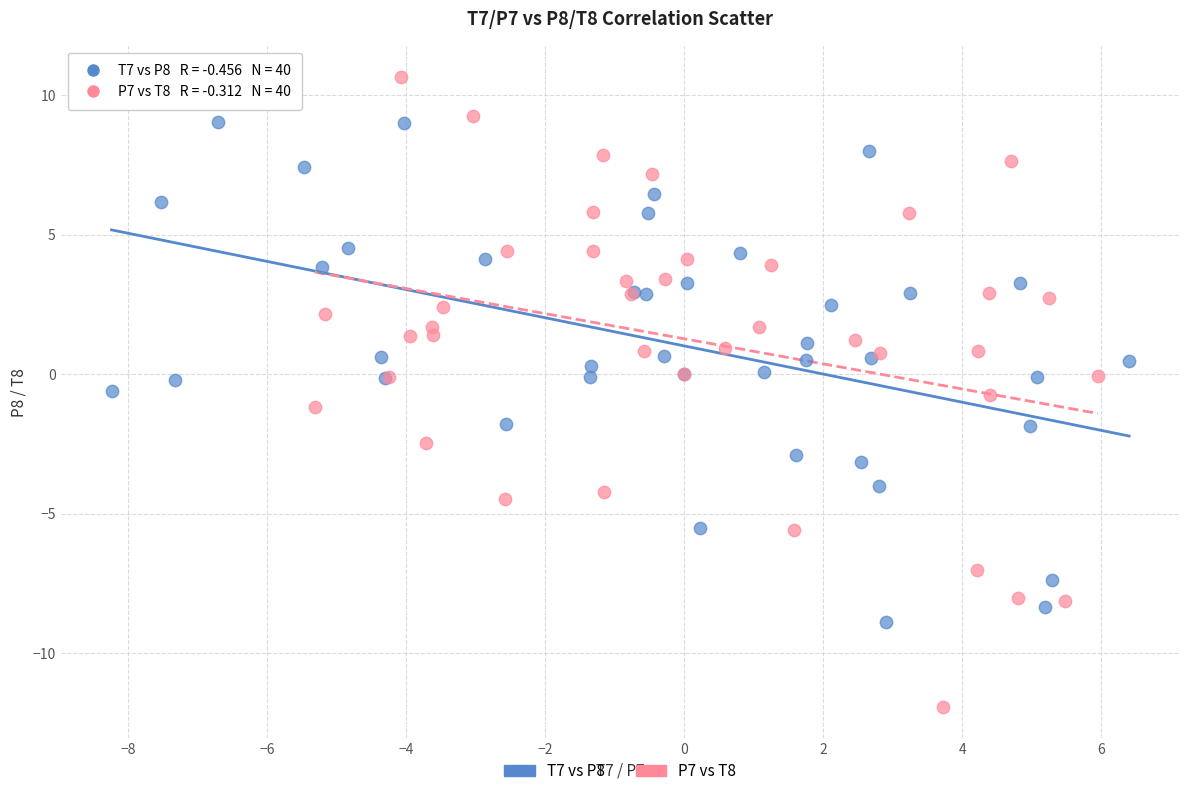

Which series contains the highest Y value?

P7 vs T8